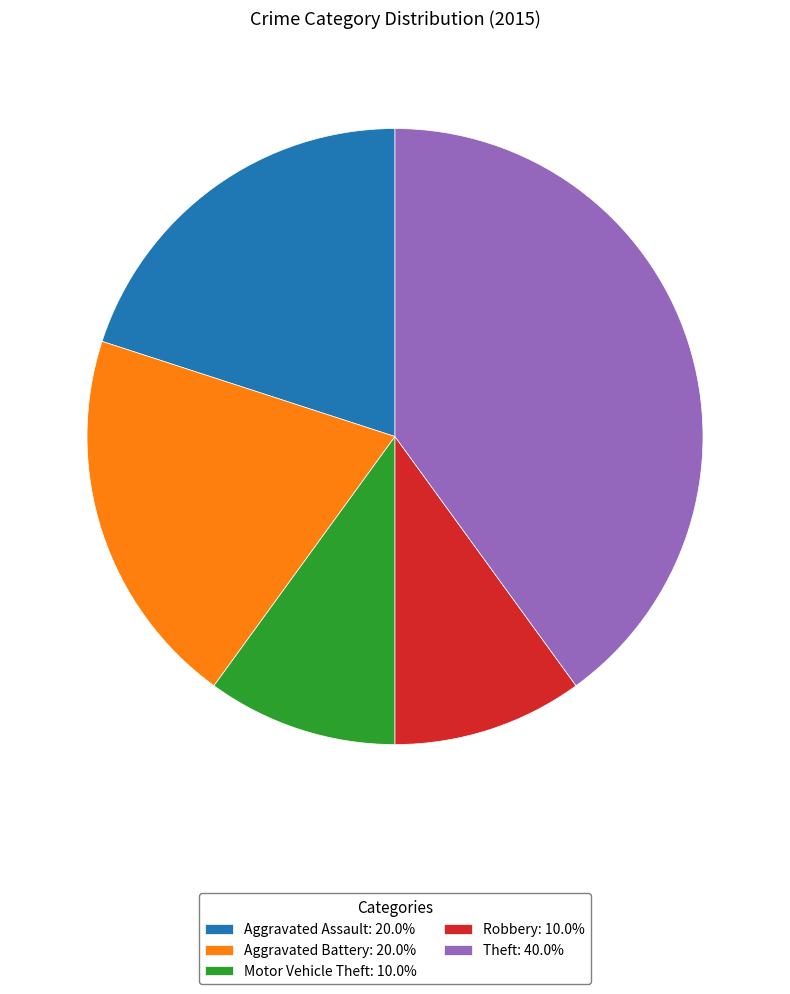

The Theft slice represents 40% of the pie. True or false?

True